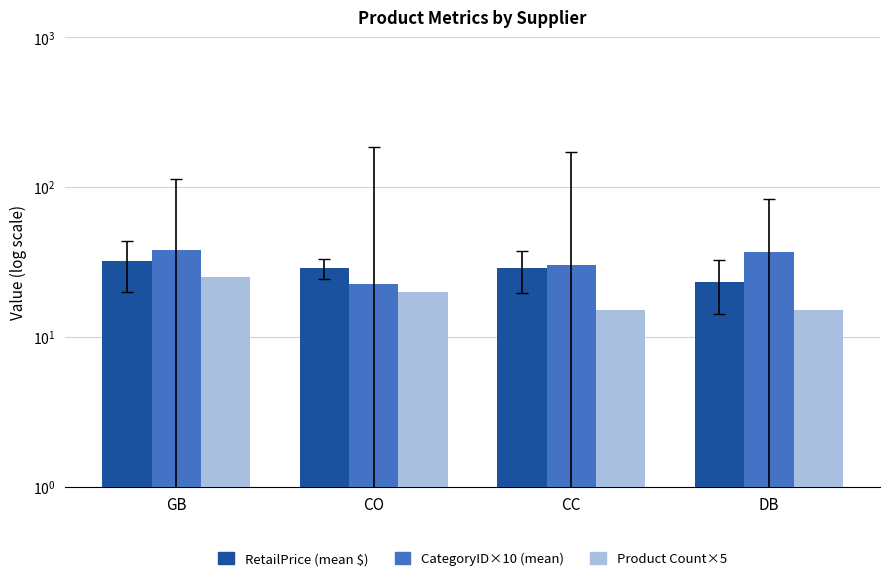

The value of RetailPrice (mean $) at CO is 28.7. True or false?

True